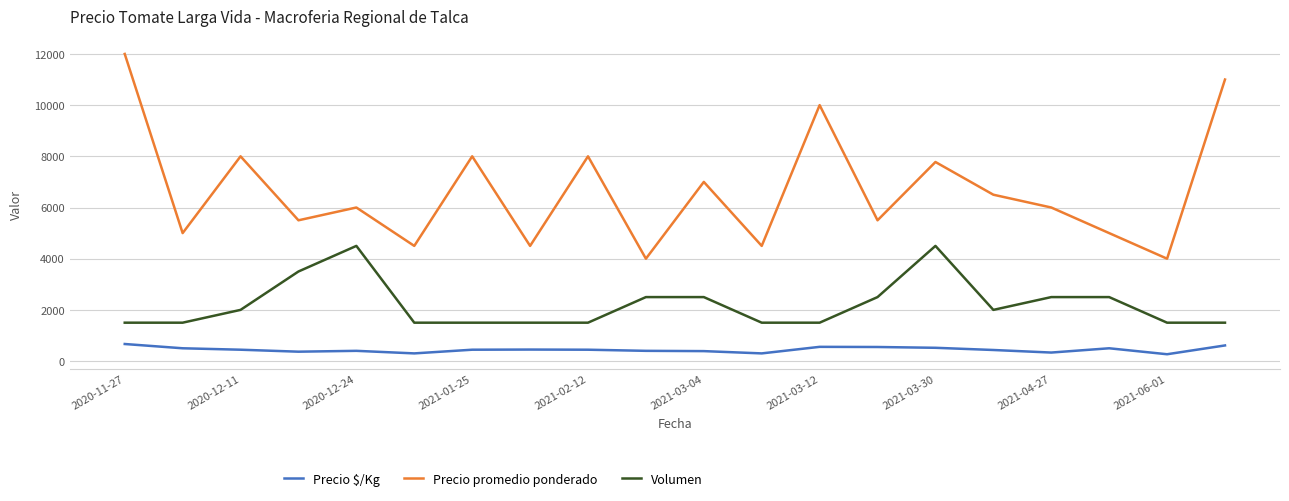

Which series has the largest total across all categories?

Precio promedio ponderado